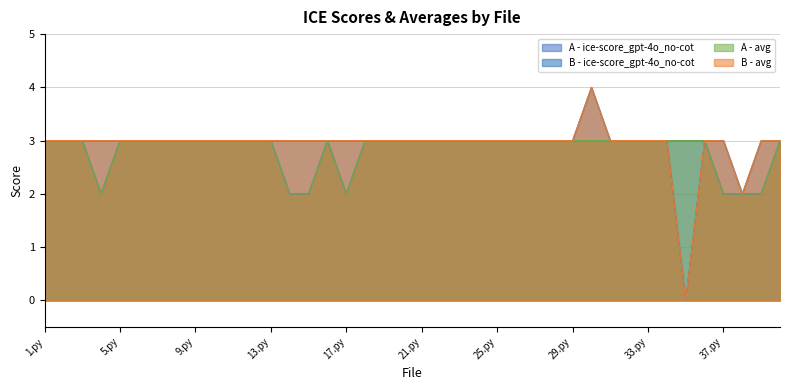

True or false: A - ice-score_gpt-4o_no-cot and B - ice-score_gpt-4o_no-cot cross at least once.

False